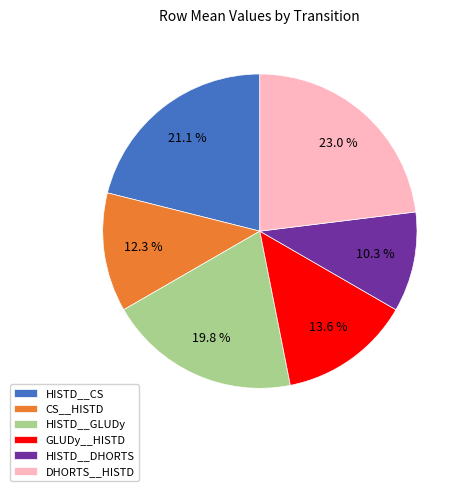

How many slices are in this pie chart?

6